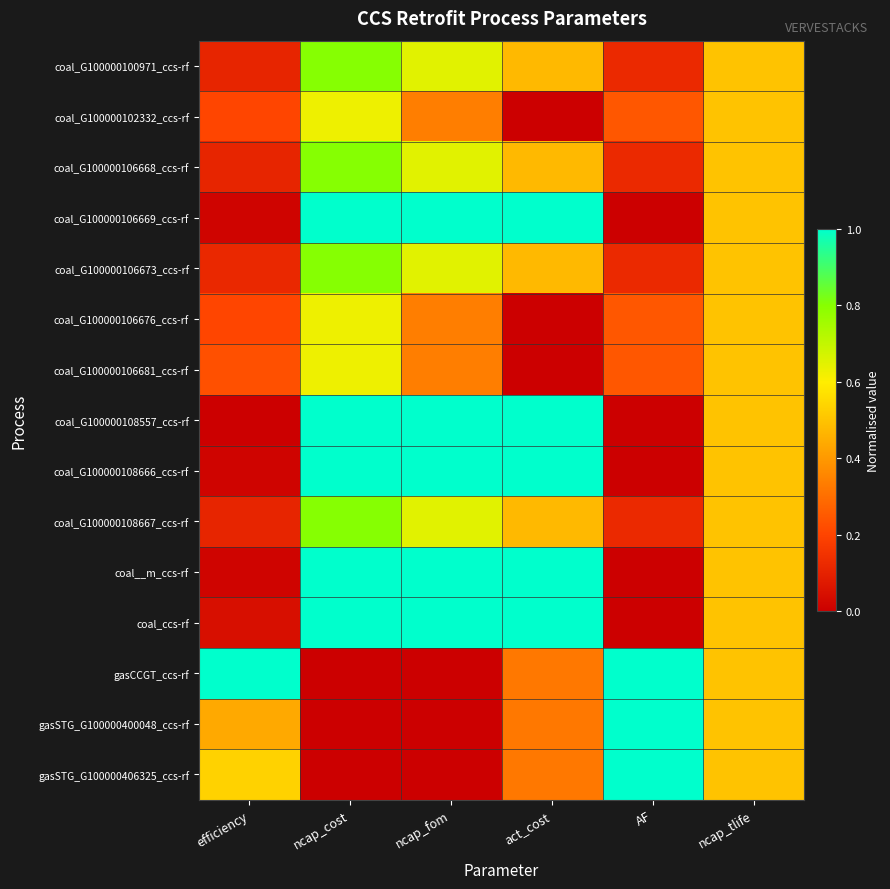

List the series in order of their peak value, highest first.

coal_G100000106669_ccs-rf, coal_G100000108557_ccs-rf, coal_G100000108666_ccs-rf, coal__m_ccs-rf, coal_ccs-rf, gasCCGT_ccs-rf, gasSTG_G100000400048_ccs-rf, gasSTG_G100000406325_ccs-rf, coal_G100000100971_ccs-rf, coal_G100000106668_ccs-rf, coal_G100000106673_ccs-rf, coal_G100000108667_ccs-rf, coal_G100000102332_ccs-rf, coal_G100000106676_ccs-rf, coal_G100000106681_ccs-rf